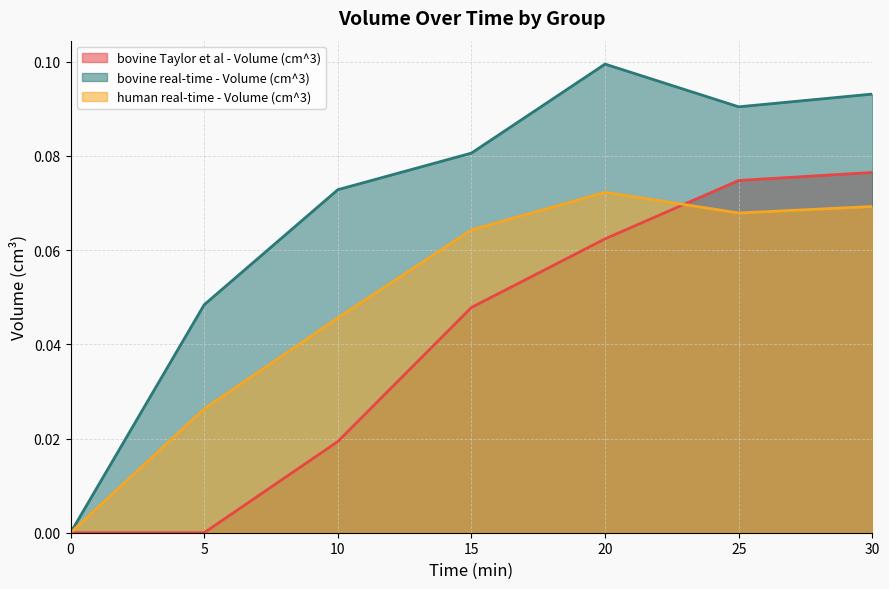

How many distinct data groups are displayed?

3